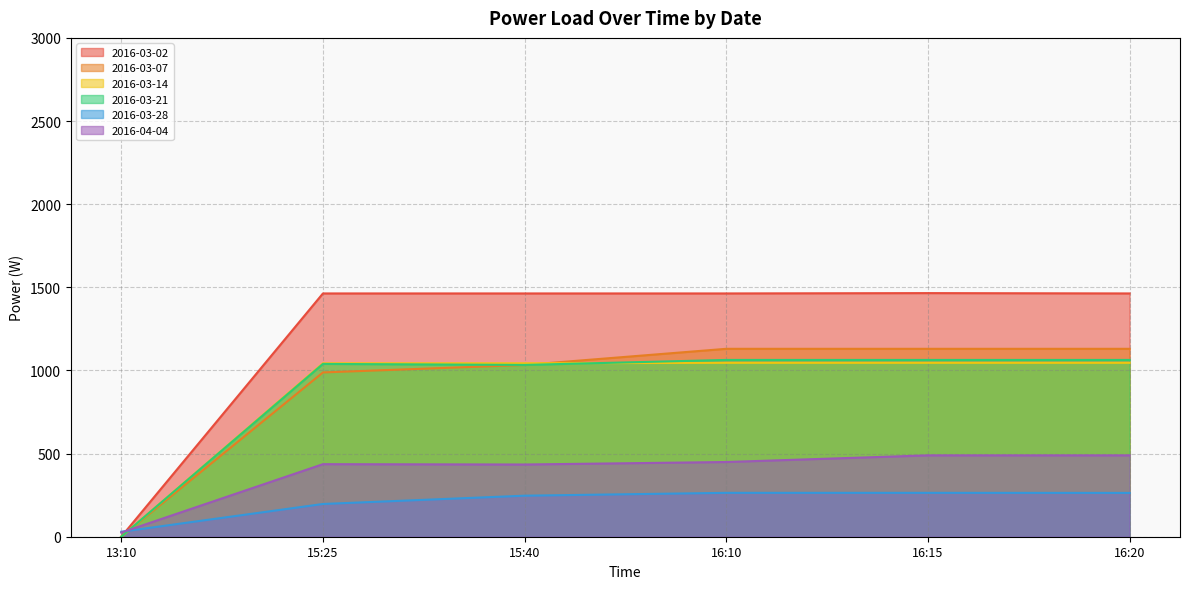

Which has a higher value, 13:10 or 15:25?

15:25